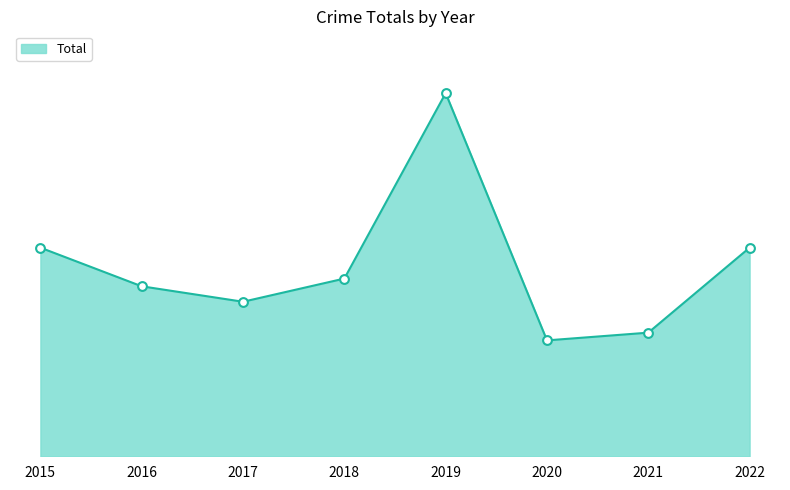

Approximately how many times larger is the value at 2020 compared to 2018?

0.7